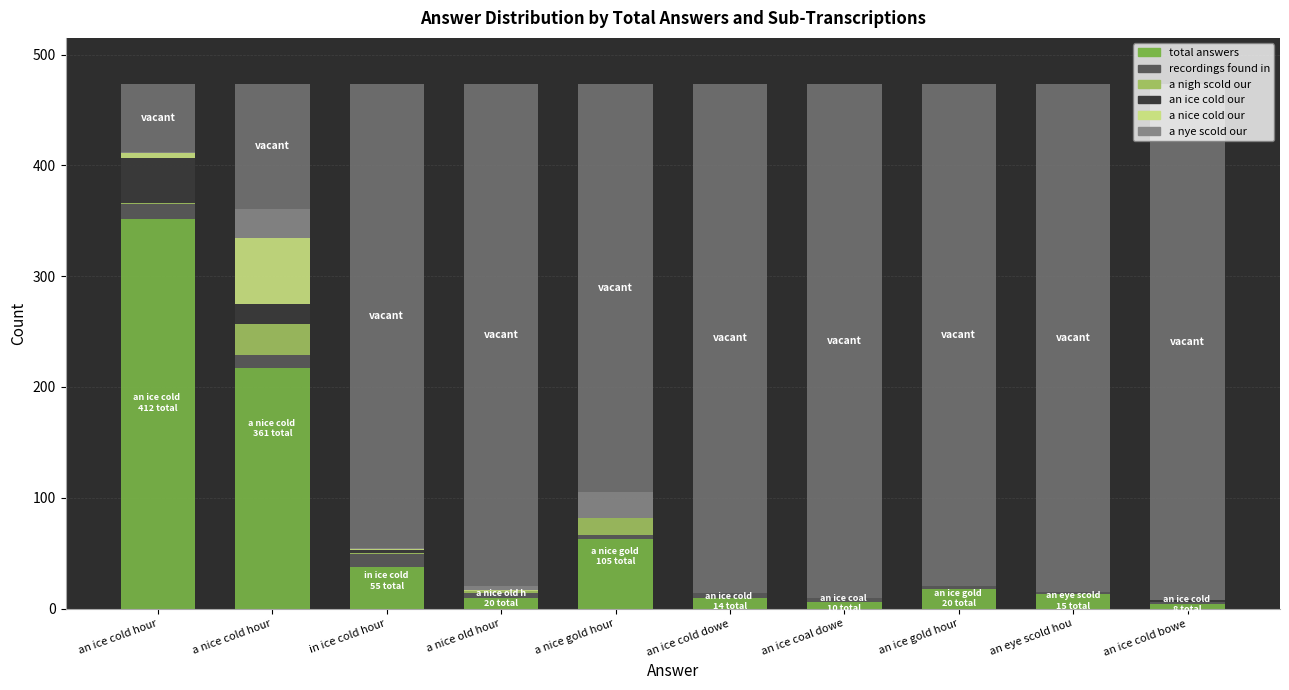

What is the spread (max minus min) of values at an ice cold hour?

351